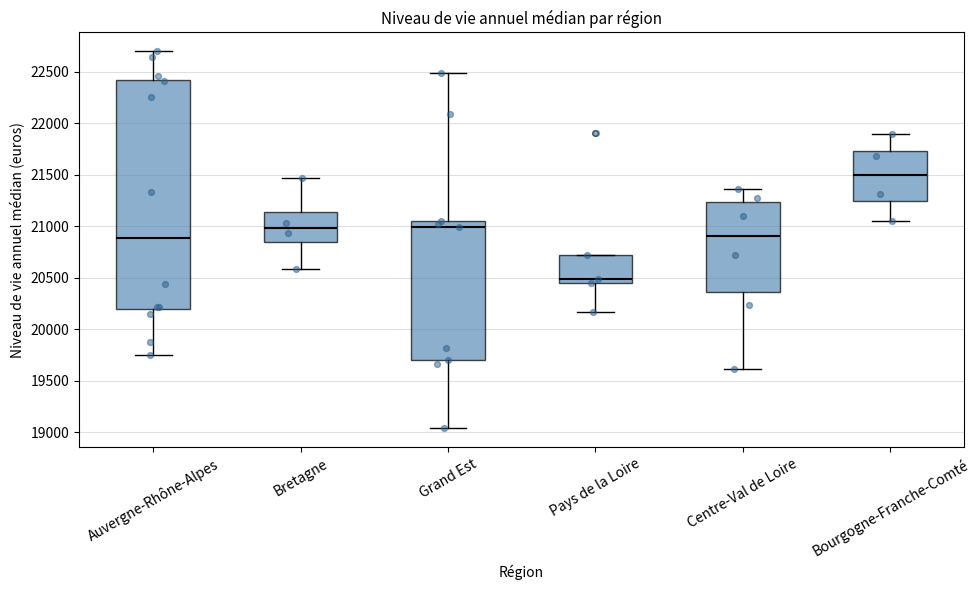

Reading left to right, transcribe this box plot: for each box, give where its median line is, the range the box spans, and where its two whiskers end, as read against the y-axis. The values are not printed on the chart, so give them approximately, as read against the axis.

Auvergne-Rhône-Alpes: median 20900, box 20200 to 22400, whiskers 19750 to 22700
Bretagne: median 21000, box 20850 to 21150, whiskers 20600 to 21450
Grand Est: median 21000, box 19700 to 21050, whiskers 19050 to 22500
Pays de la Loire: median 20500, box 20450 to 20700, whiskers 20150 to 20700
Centre-Val de Loire: median 20900, box 20350 to 21250, whiskers 19600 to 21350
Bourgogne-Franche-Comté: median 21500, box 21250 to 21750, whiskers 21050 to 21900